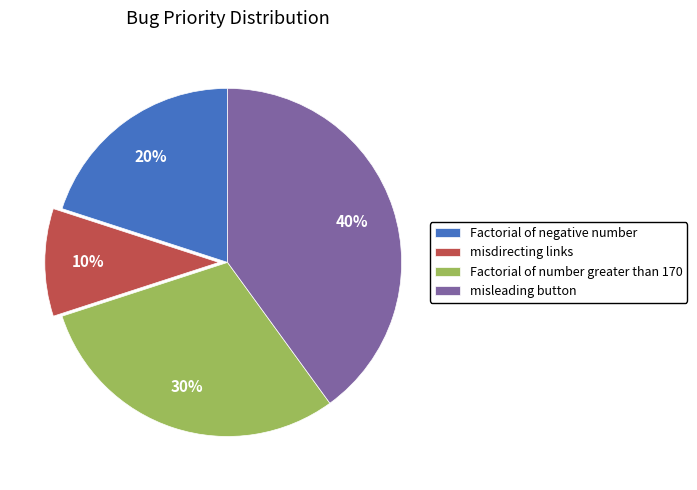

Which has a higher value, misleading button or misdirecting links?

misleading button